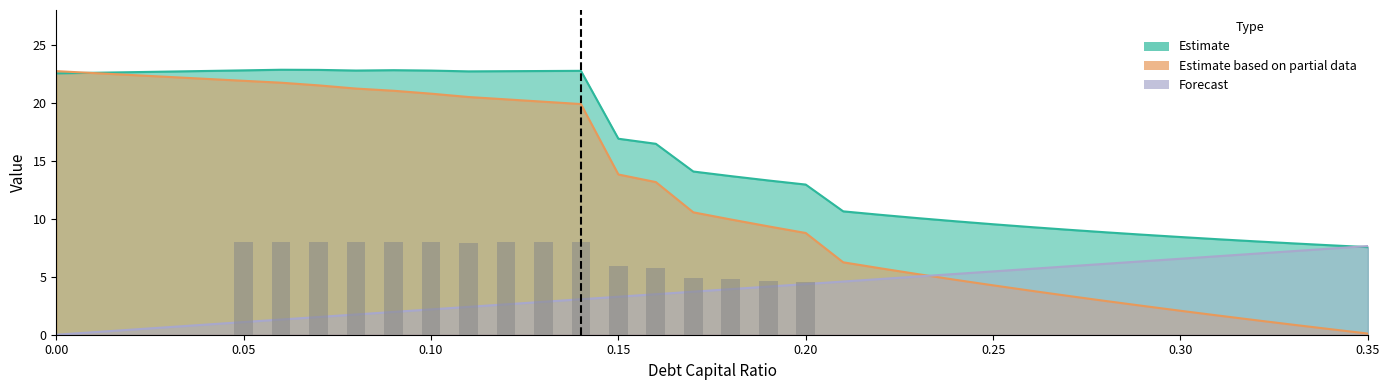

Reading left to right, what are all the values shown in this chart?

Estimate (enterprise_value): 0.0=22.5	0.01=22.6	0.02=22.6	0.03=22.7	0.04=22.7	0.05=22.8	0.06=22.8	0.07=22.8	0.08=22.8	0.09=22.8	0.1=22.8	0.11=22.7	0.12=22.7	0.13=22.7	0.14=22.8	0.15=16.9	0.16=16.5	0.17=14.1	0.18=13.7	0.19=13.3	0.2=12.9	0.21=10.6	0.22=10.3	0.23=10.1	0.24=9.8	0.25=9.5	0.26=9.3	0.27=9.1	0.28=8.8	0.29=8.6	0.3=8.4	0.31=8.2	0.32=8.1	0.33=7.9	0.34=7.7	0.35=7.6
Estimate based on partial data (equity_value): 0.0=22.7	0.01=22.6	0.02=22.4	0.03=22.2	0.04=22.1	0.05=21.9	0.06=21.7	0.07=21.5	0.08=21.2	0.09=21.0	0.1=20.8	0.11=20.5	0.12=20.3	0.13=20.1	0.14=19.9	0.15=13.8	0.16=13.2	0.17=10.6	0.18=9.9	0.19=9.3	0.2=8.8	0.21=6.2	0.22=5.7	0.23=5.2	0.24=4.7	0.25=4.3	0.26=3.8	0.27=3.3	0.28=2.9	0.29=2.5	0.3=2.1	0.31=1.7	0.32=1.3	0.33=0.9	0.34=0.5	0.35=0.1
Forecast (debt): 0.0=0.0	0.01=0.2	0.02=0.4	0.03=0.7	0.04=0.9	0.05=1.1	0.06=1.3	0.07=1.5	0.08=1.7	0.09=2.0	0.1=2.2	0.11=2.4	0.12=2.6	0.13=2.8	0.14=3.1	0.15=3.3	0.16=3.5	0.17=3.7	0.18=3.9	0.19=4.2	0.2=4.4	0.21=4.6	0.22=4.8	0.23=5.0	0.24=5.2	0.25=5.5	0.26=5.7	0.27=5.9	0.28=6.1	0.29=6.3	0.3=6.6	0.31=6.8	0.32=7.0	0.33=7.2	0.34=7.4	0.35=7.6